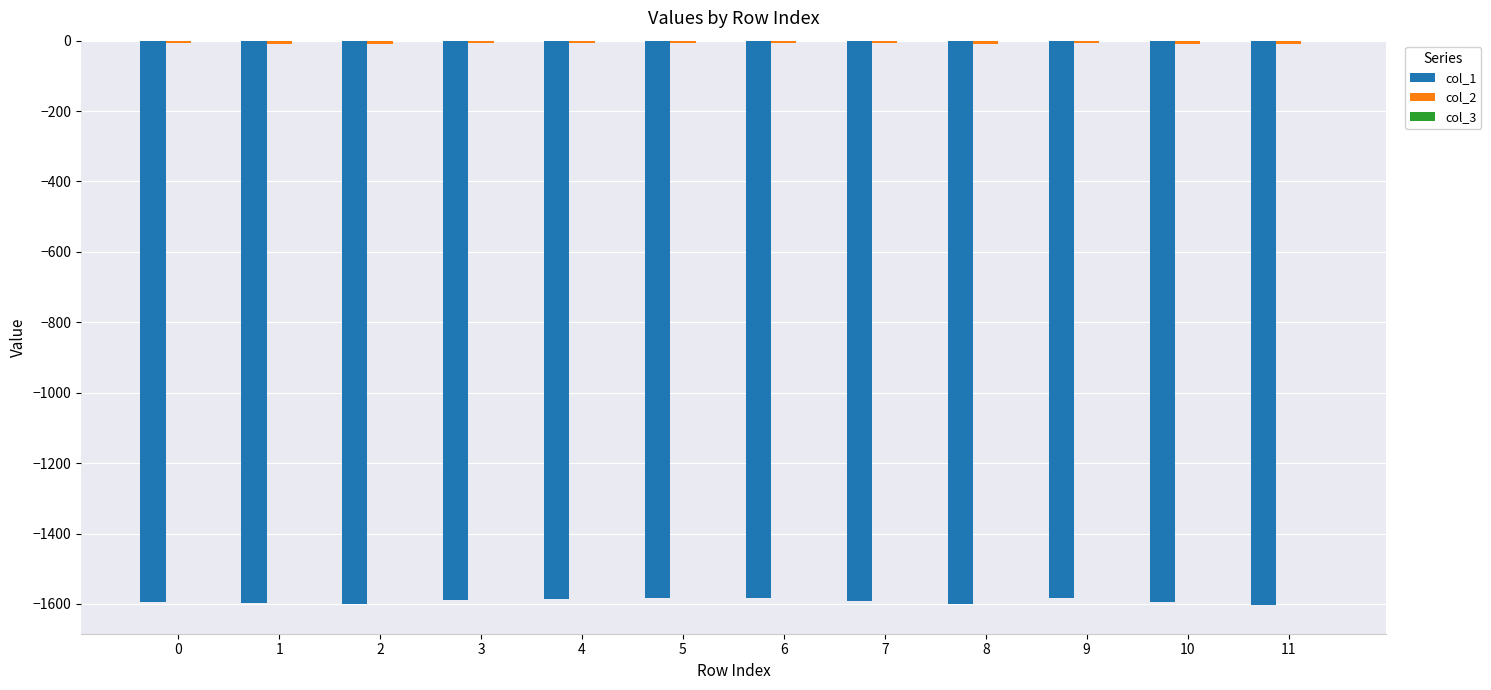

What is the difference between the highest and lowest values at 3?

1588.9